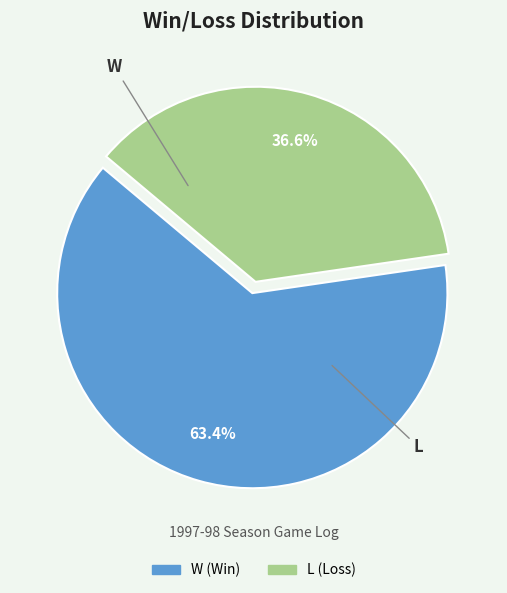

To the nearest percent, what is the average slice percentage?

50%